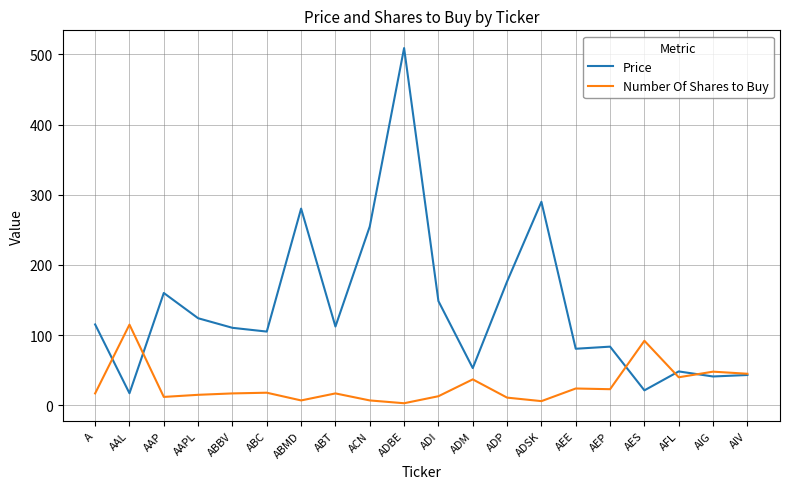

At how many categories does at least one series exceed 366?

1